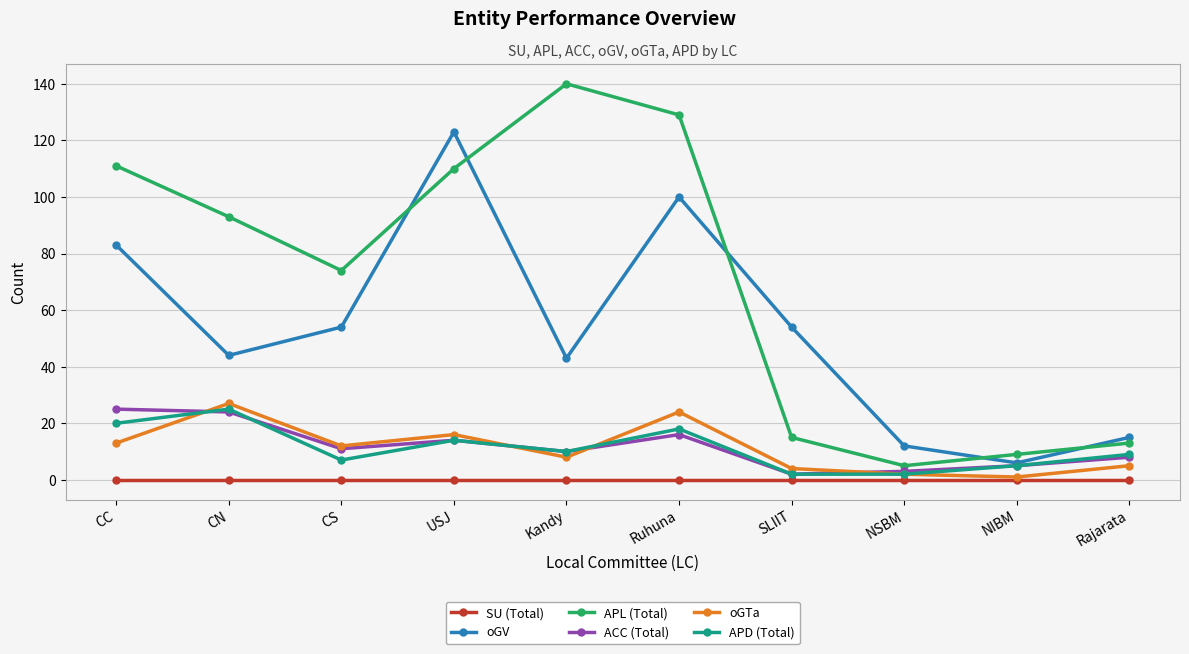

Which series has the largest range (max minus min)?

APL (Total)